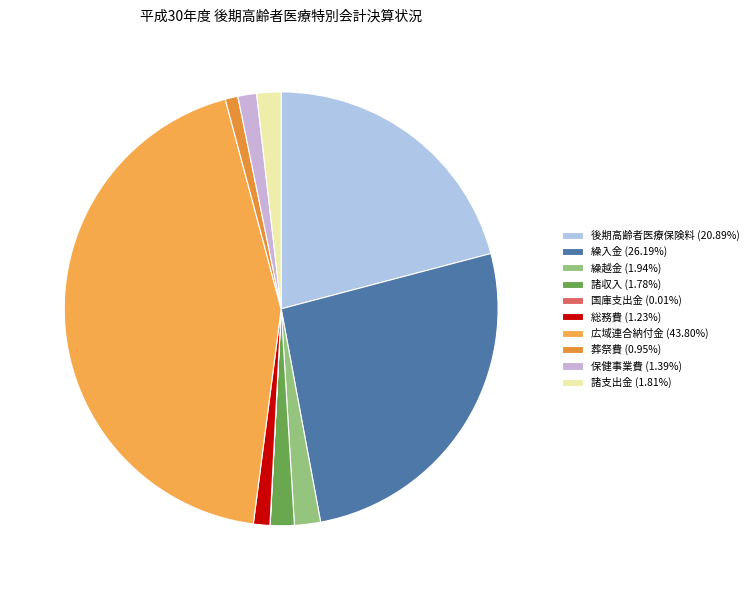

What percentage is the 諸収入 slice, to the nearest percent?

2%